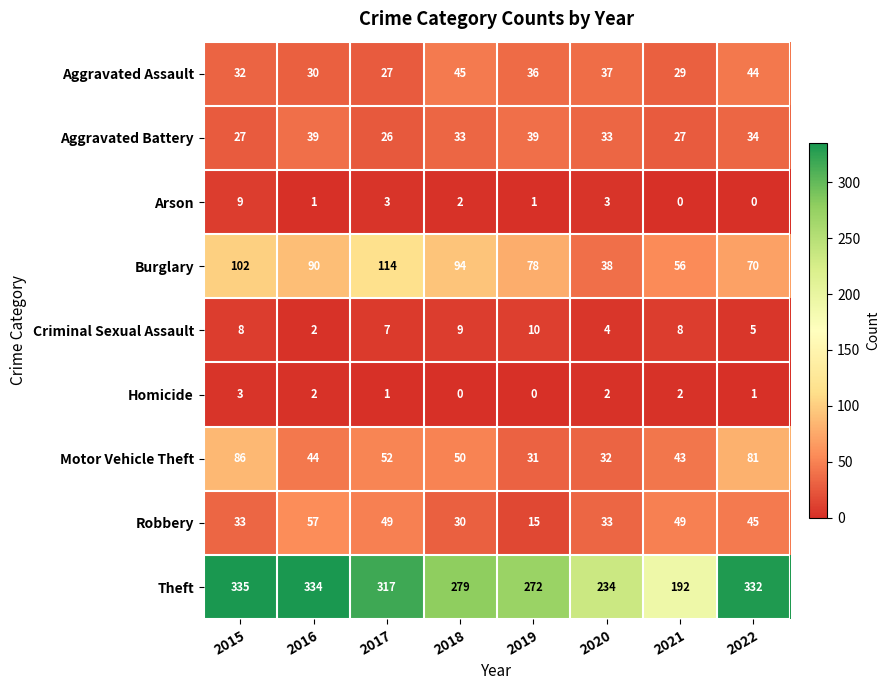

Which series has the largest total across all categories?

Theft